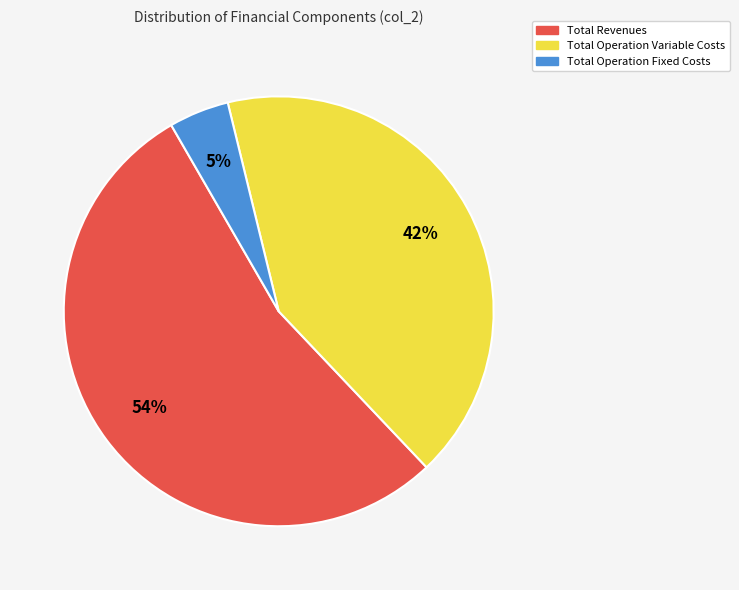

To the nearest percent, what is the difference between the largest and smallest slice percentages?

49%